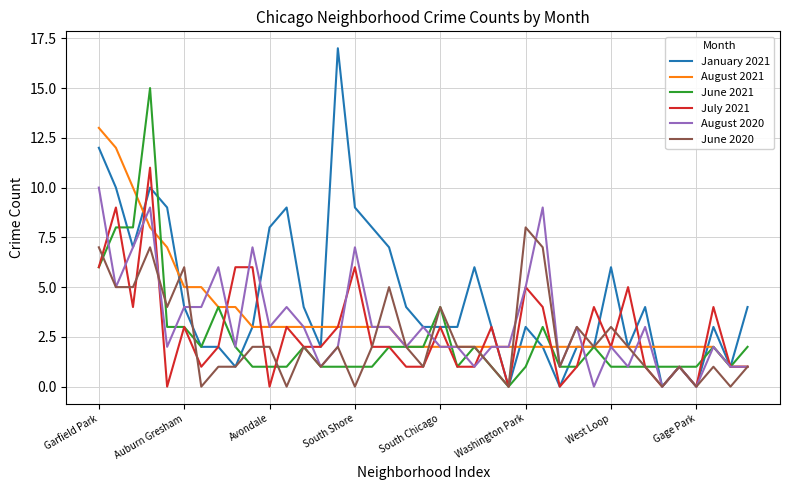

What is the maximum value for January 2021?

17